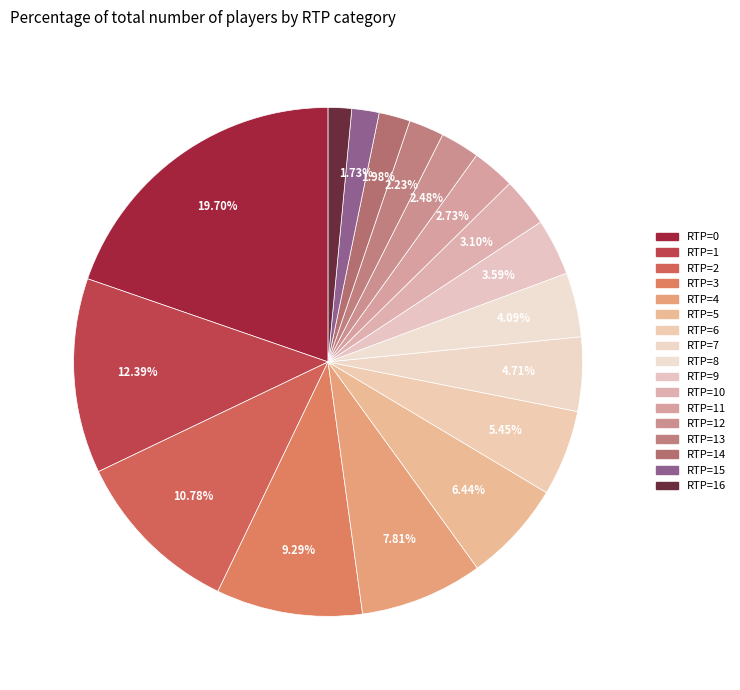

To the nearest percent, what percentage of the pie is RTP=6?

5%